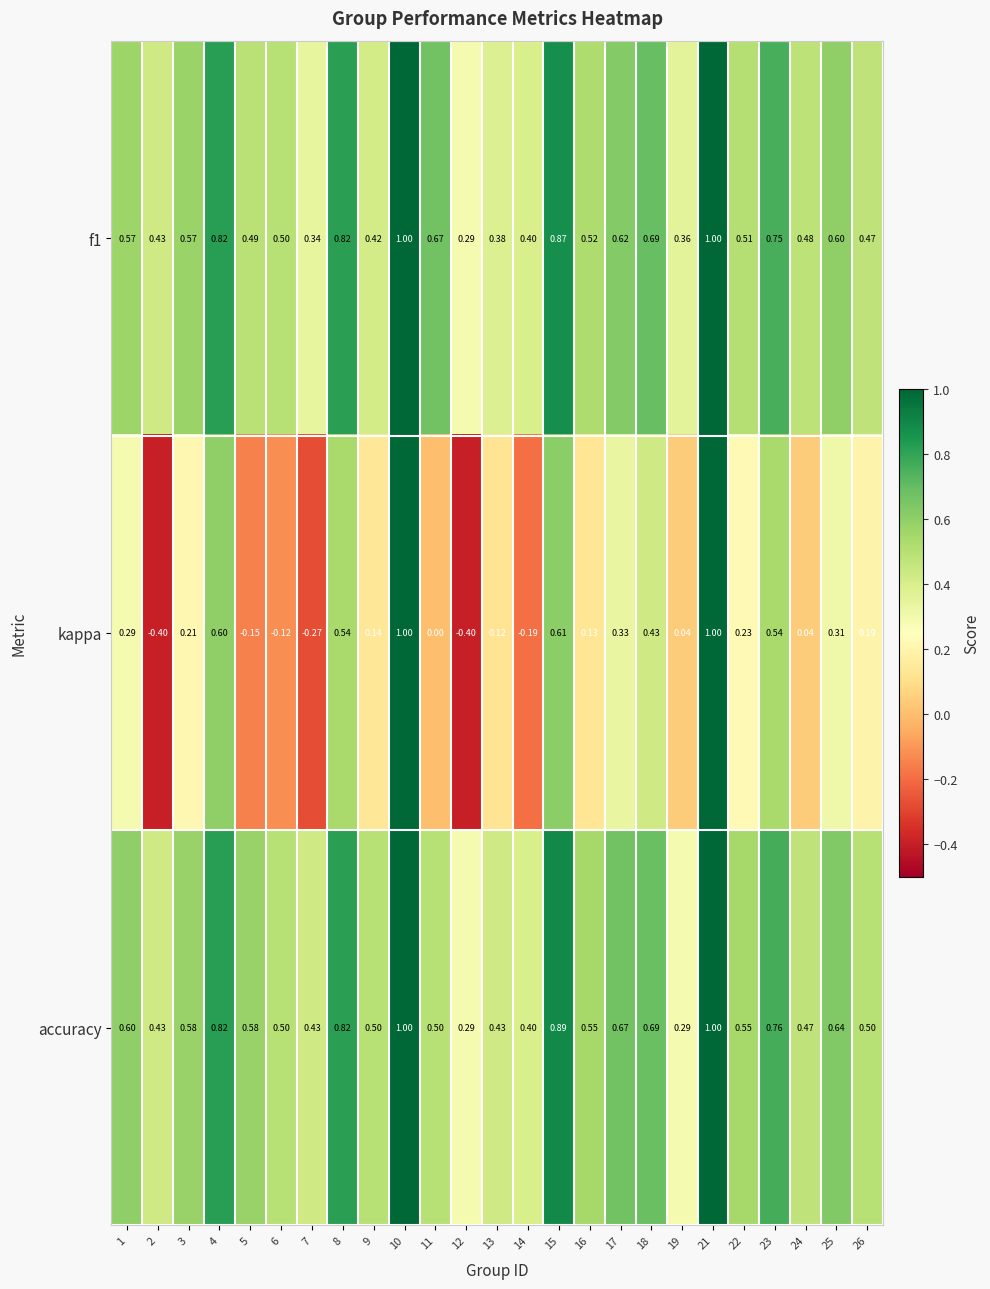

Which series has the largest total across all categories?

accuracy